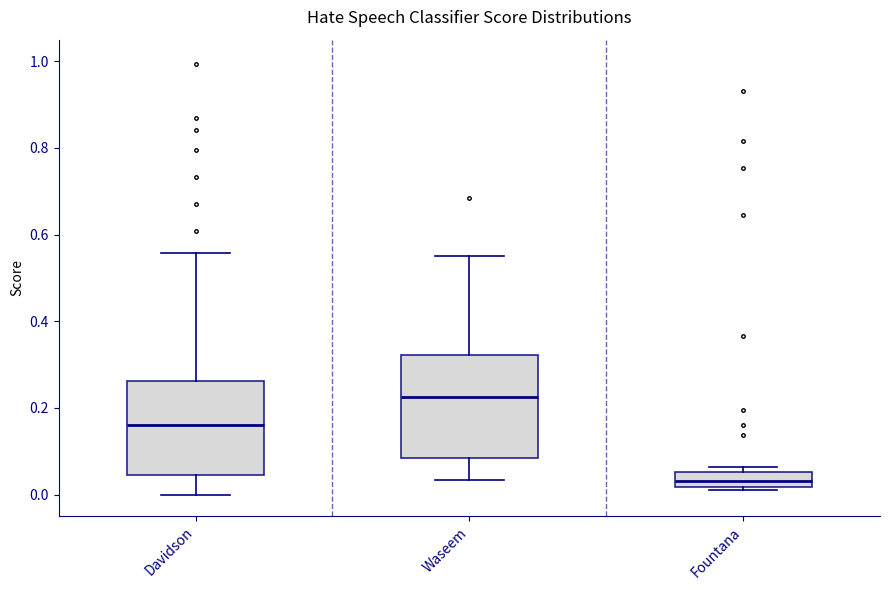

Reading left to right, read every box against the y-axis: the position of its median line, the range the box covers, and the ends of its whiskers. The values are not printed on the chart, so give them approximately, as read against the axis.

Davidson: median 0.16, box 0.04 to 0.26, whiskers 0.00 to 0.56
Waseem: median 0.22, box 0.08 to 0.32, whiskers 0.04 to 0.54
Fountana: median 0.04, box 0.02 to 0.06, whiskers 0.02 to 0.06 (just above the box's upper edge)